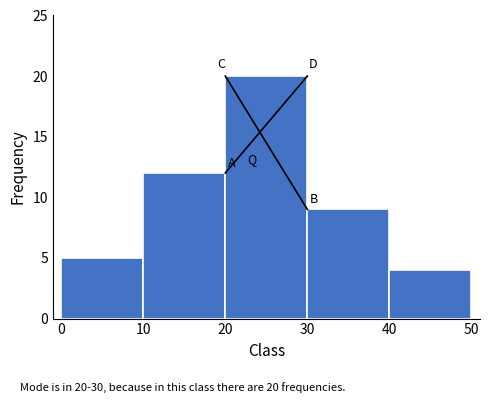

Over which range of the x-axis is the bar tallest?

20 to 30